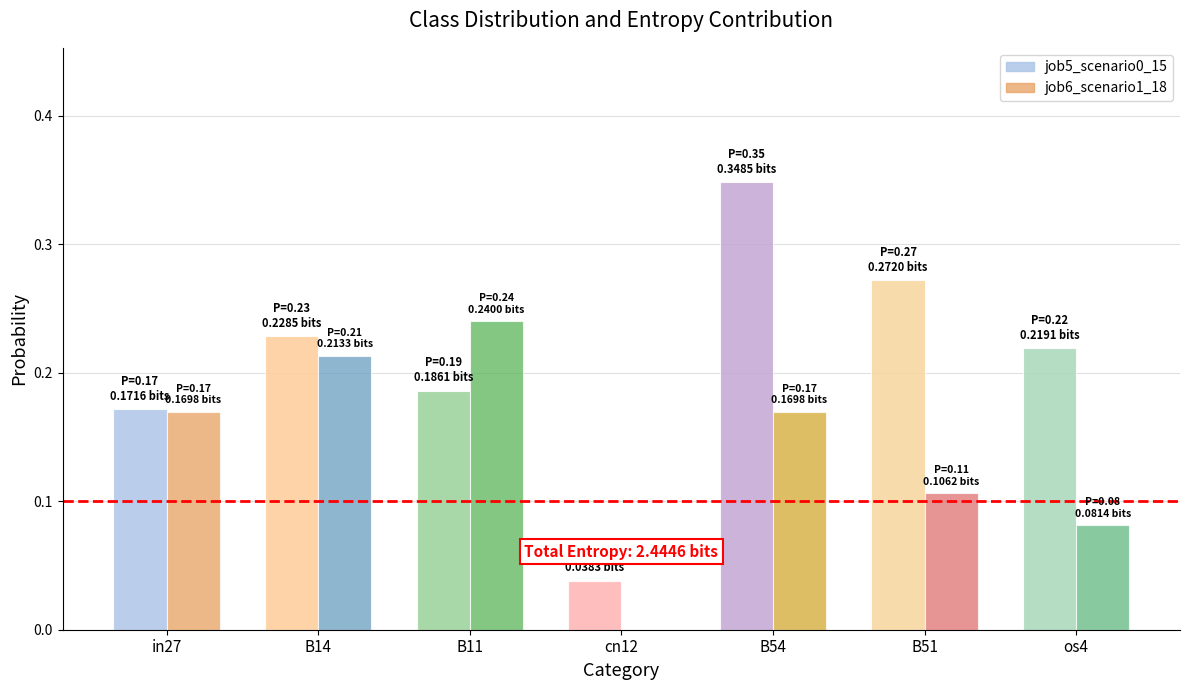

Is the value of job6_scenario1_18 at B14 greater than the value of job5_scenario0_15 at B14?

No